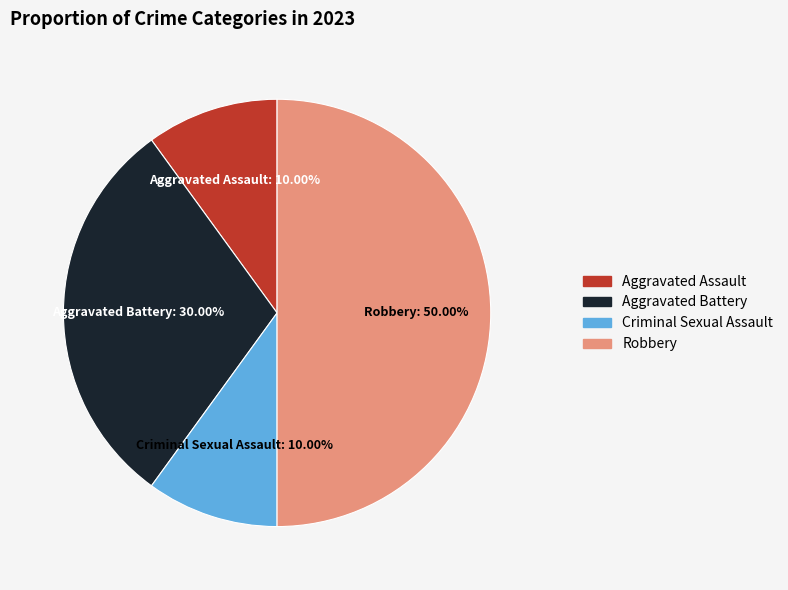

What is the largest slice in the pie chart?

Robbery